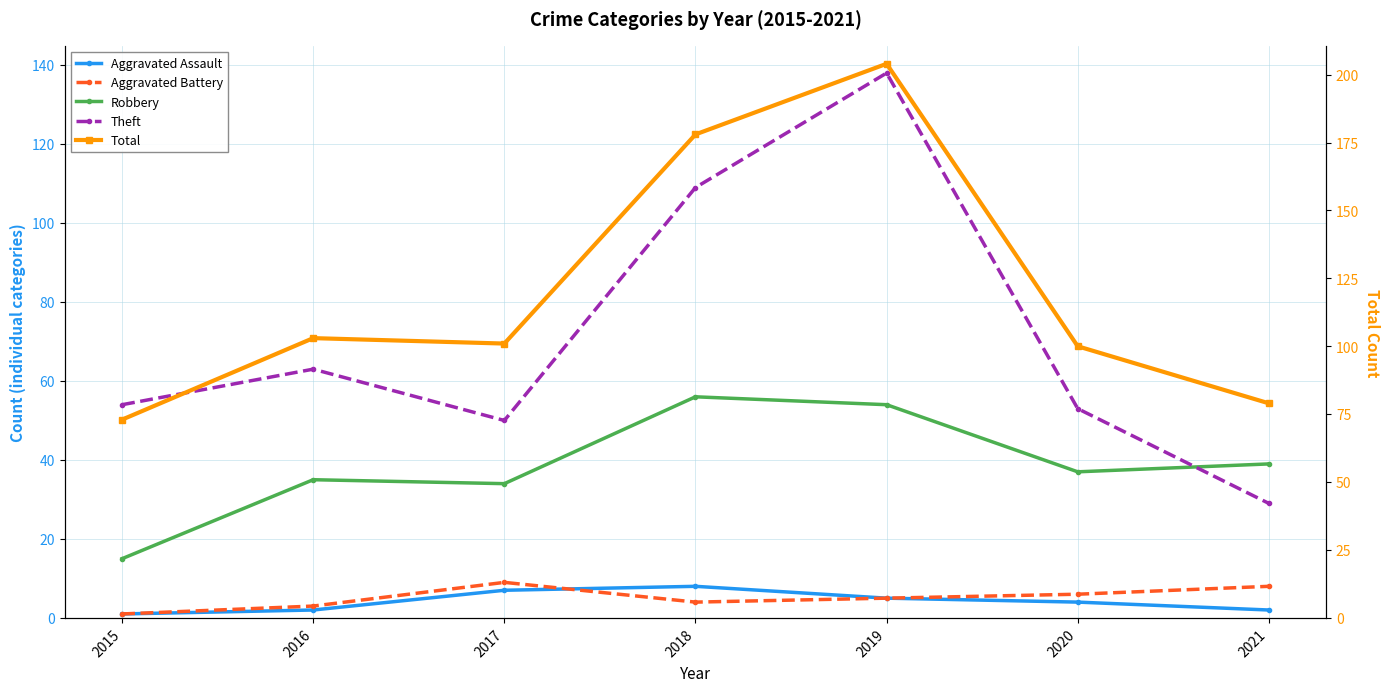

In Aggravated Assault, how many points are higher than both neighbors (excluding endpoints)?

1